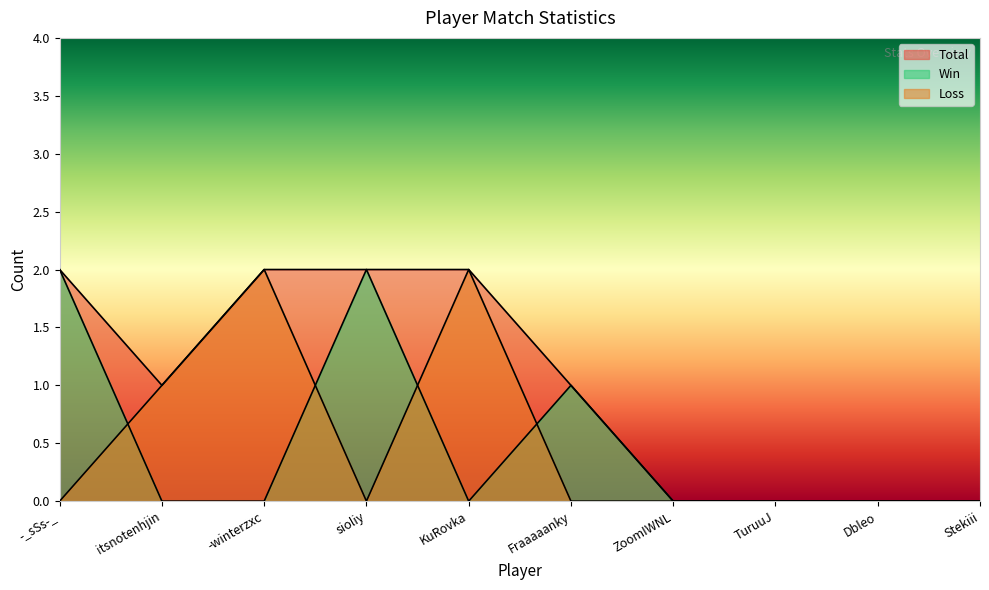

How many series are shown in this chart?

3